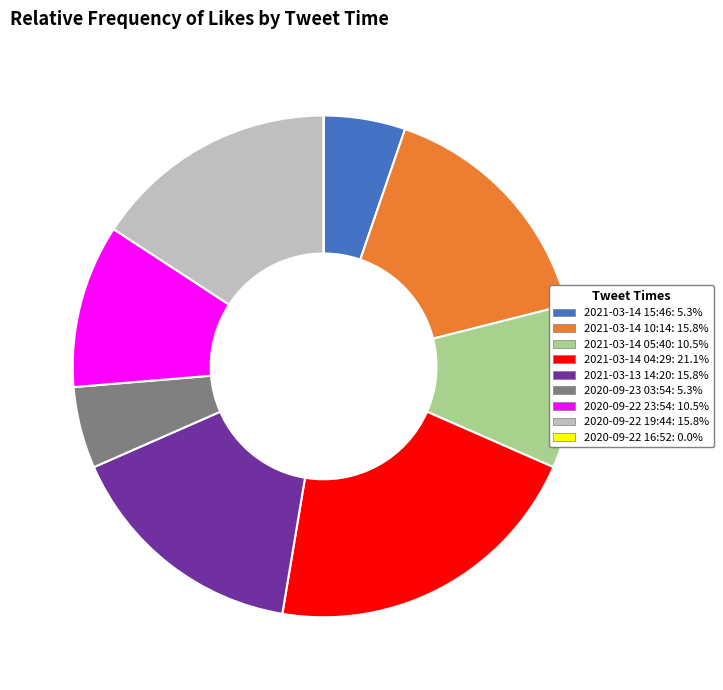

Is there a majority slice in this chart?

No